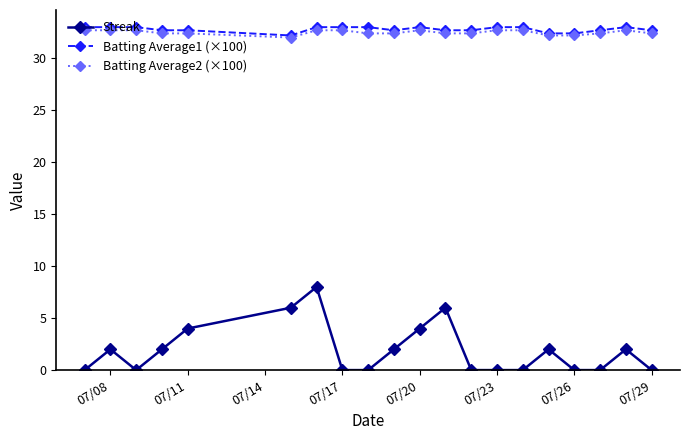

How many lines are shown in the chart?

3